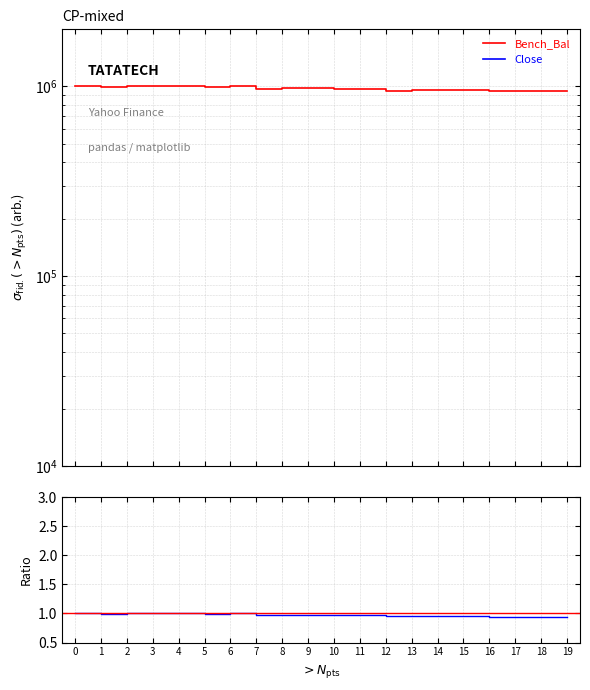

Where is the first local maximum for Close?

2